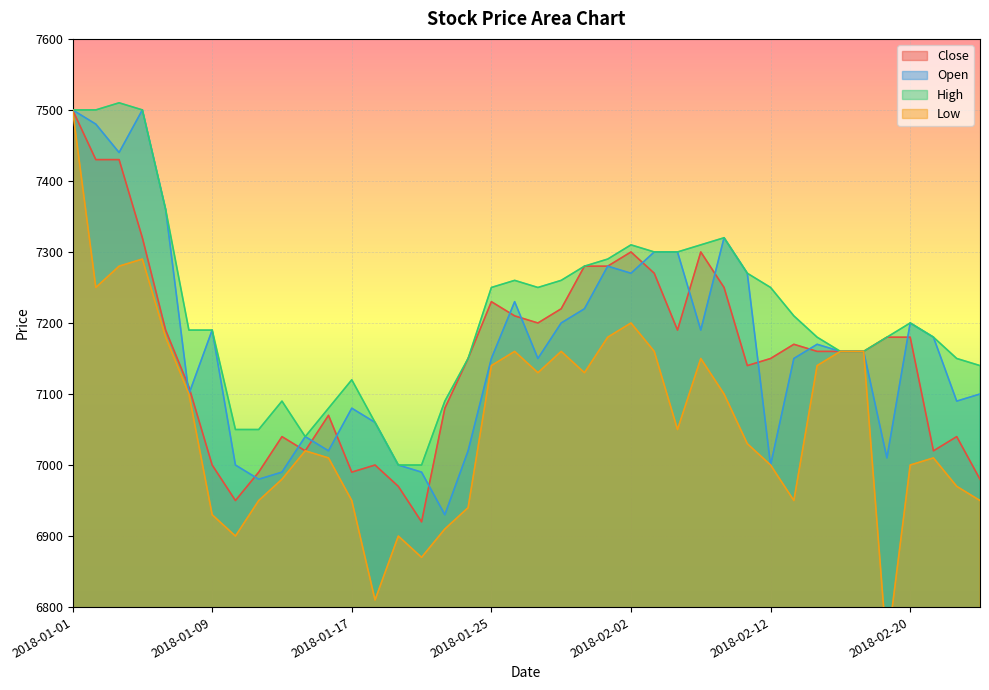

True or false: Low and High cross at least once.

False